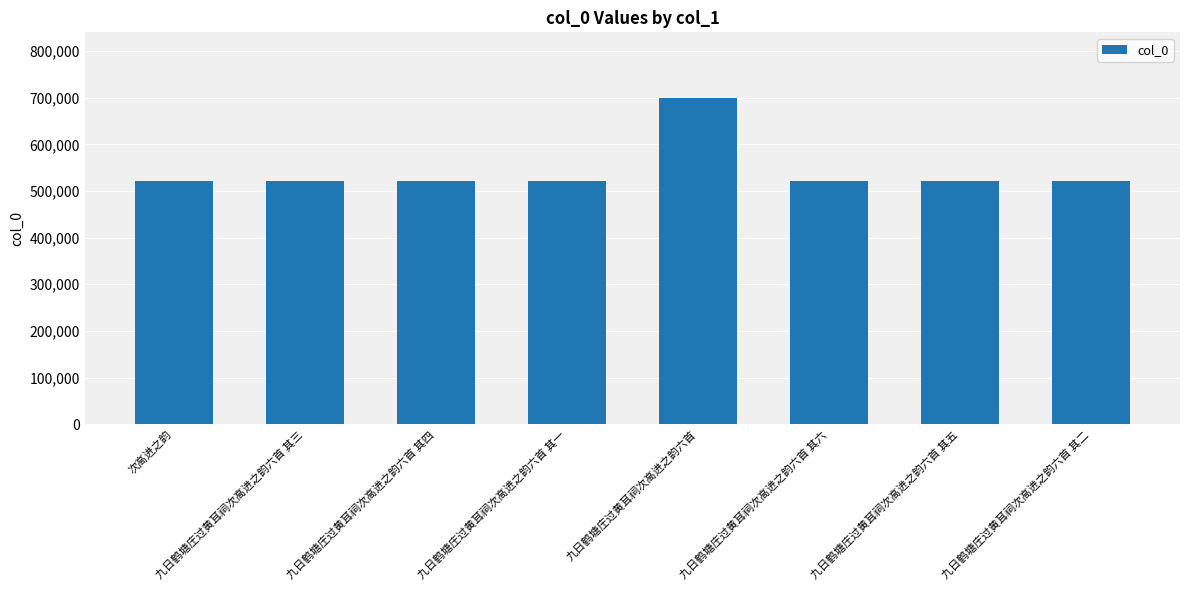

What is the difference between the values at 九日鹤塘庄过黄耳祠次高进之韵六首 其三 and 九日鹤塘庄过黄耳祠次高进之韵六首 其五?

2